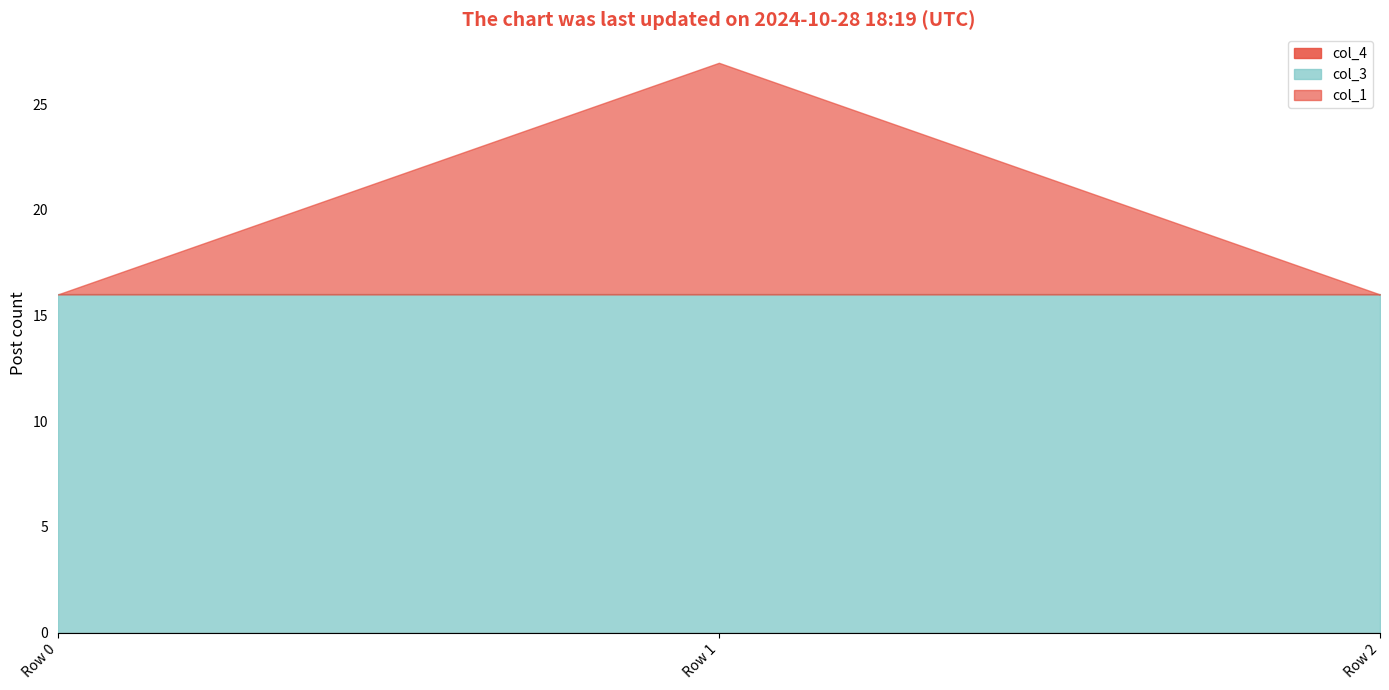

True or false: col_4 has a value of 0.0 at Row 2.

True